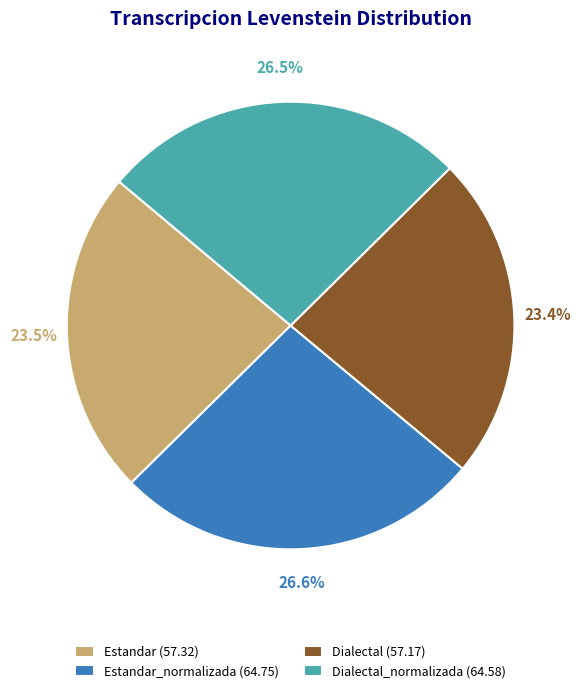

What is the ratio of the value at Dialectal_normalizada (64.58) to the value at Dialectal (57.17)?

1.1